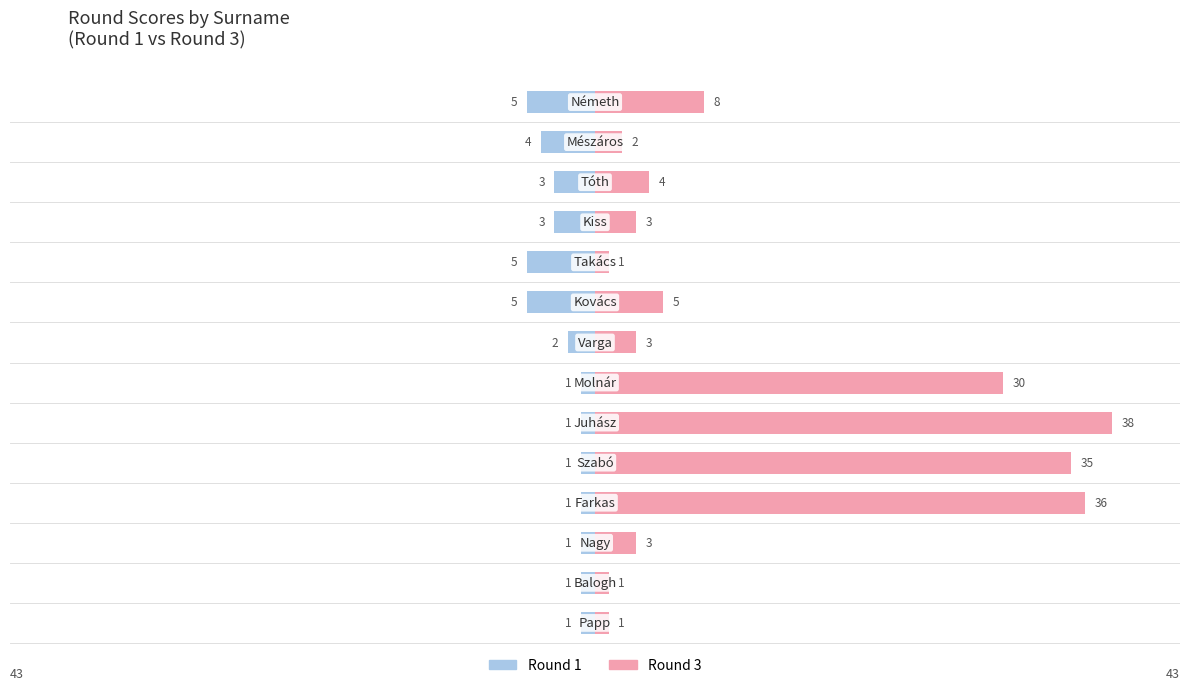

Reading left to right, what are all the values shown in this chart?

Round 1: -1	-1	-1	-1	-1	-1	-1	-2	-5	-5	-3	-3	-4	-5
Round 3: 1	1	3	36	35	38	30	3	5	1	3	4	2	8